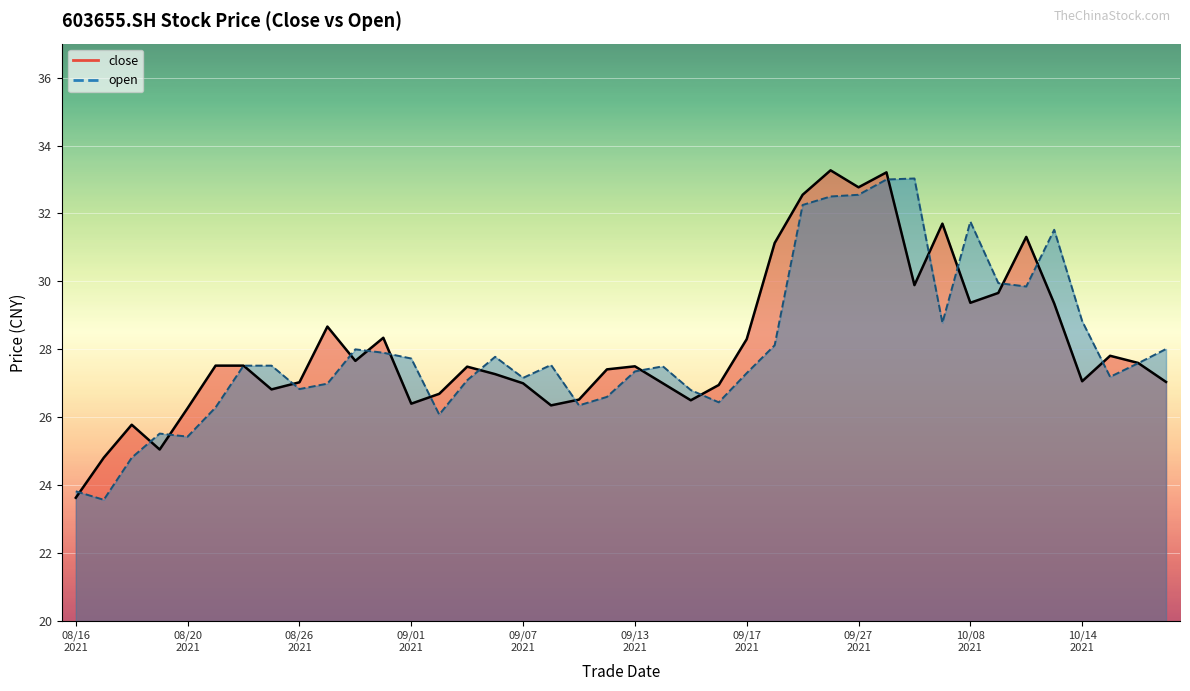

At 20210906, list the series in order from largest to smallest.

open, close